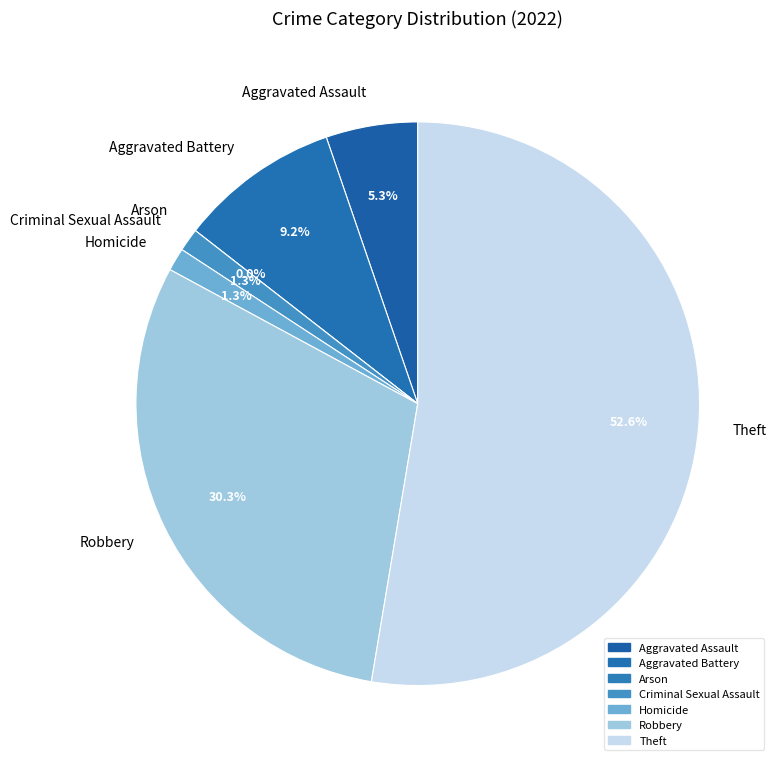

Count the number of slices in the pie.

7